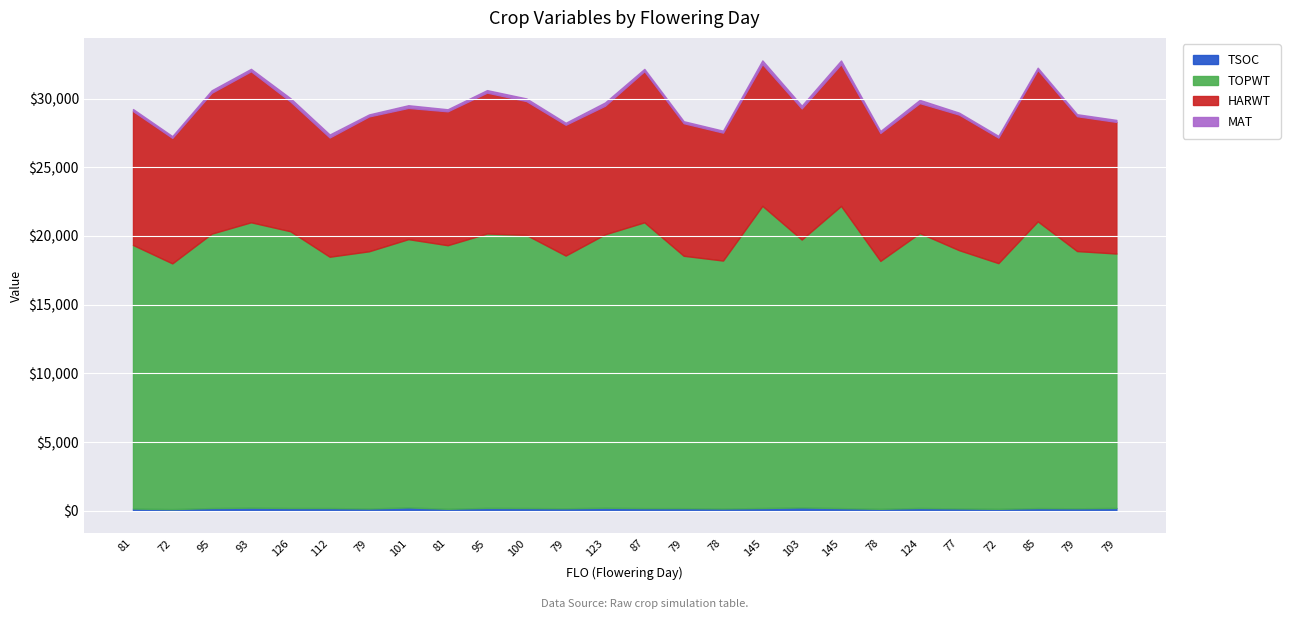

Which series has the widest spread of values?

TOPWT